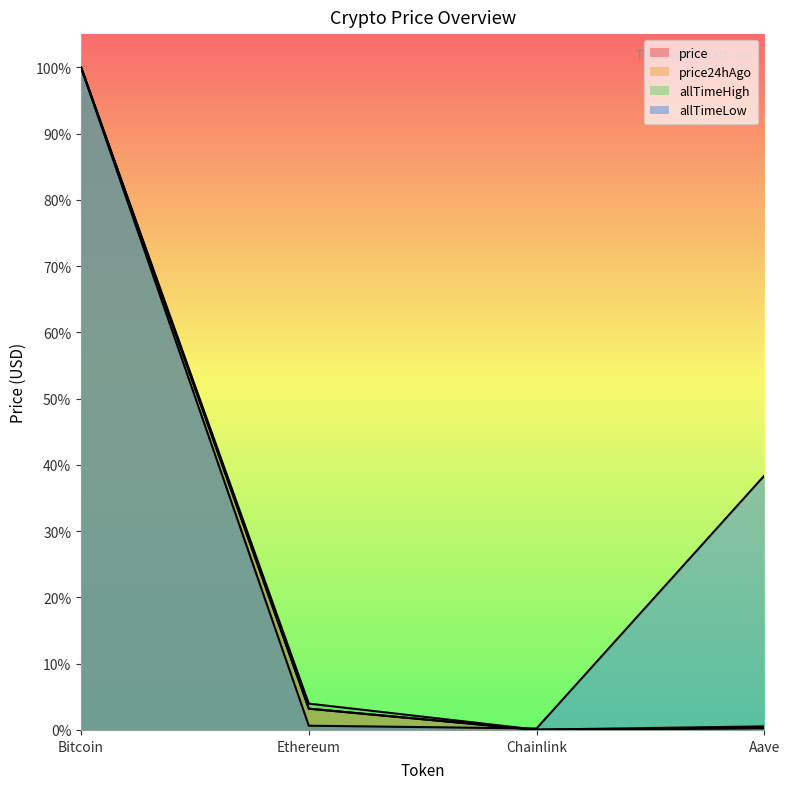

Which series has the largest range (max minus min)?

price